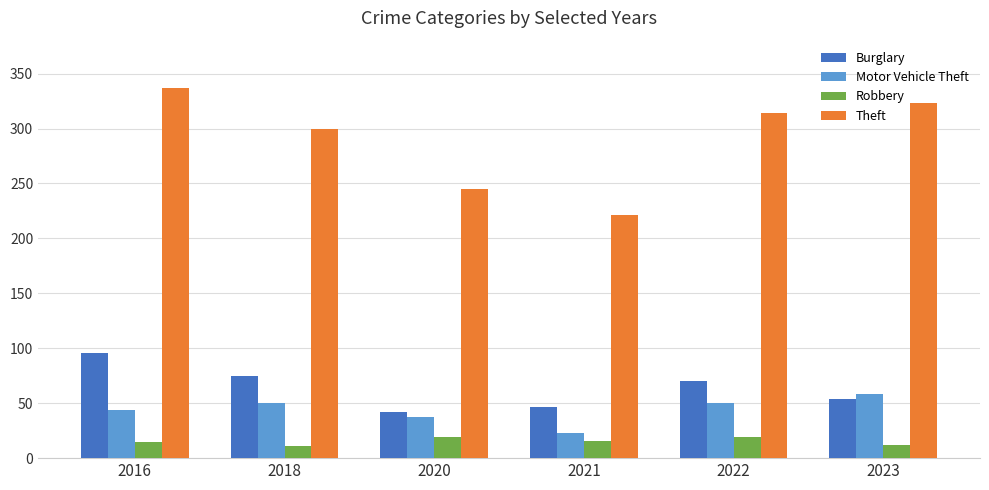

How many bars are there in total?

24